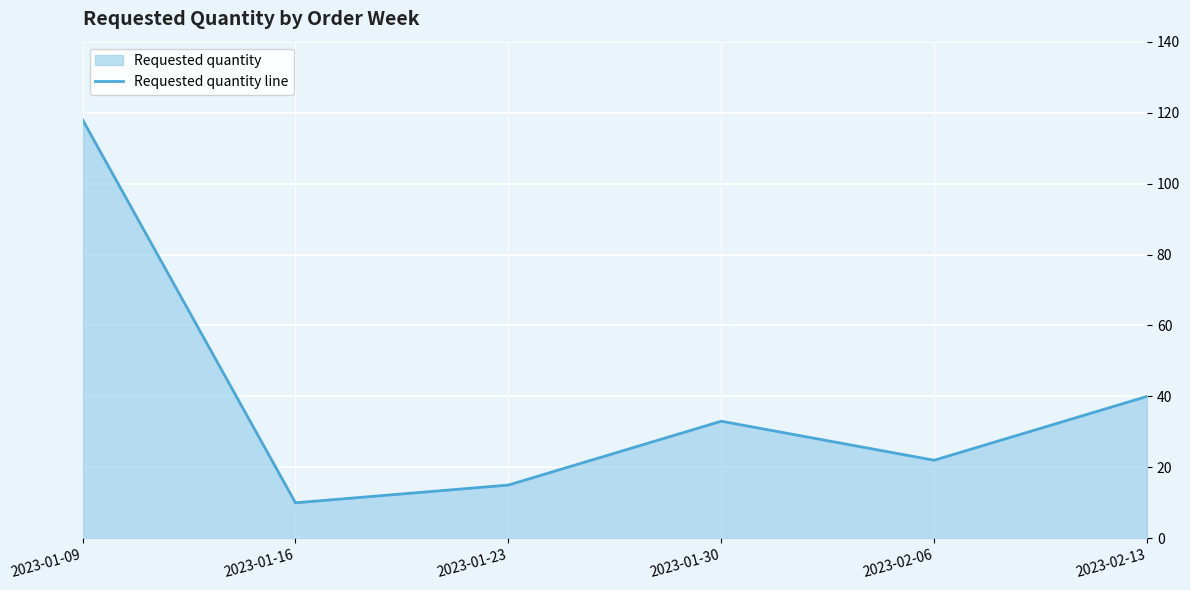

At which category does the chart reach its peak across all series?

2023-01-09